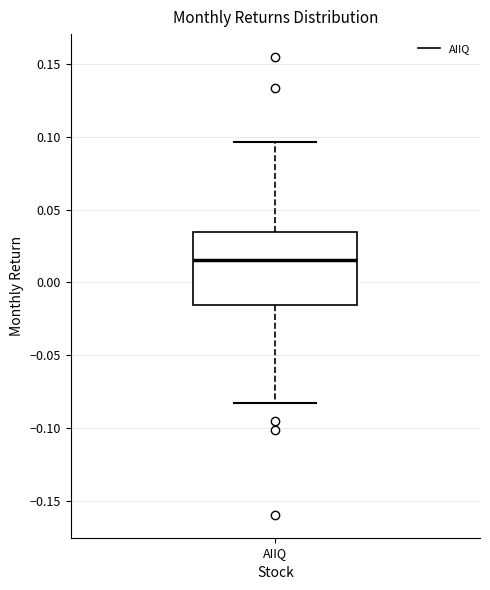

Transcribe this box plot: give where the median line is, the range the box spans, and where the two whiskers end, as read against the y-axis. The values are not printed on the chart, so give them approximately, as read against the axis.

median 0.015, box -0.015 to 0.035, whiskers -0.085 to 0.095